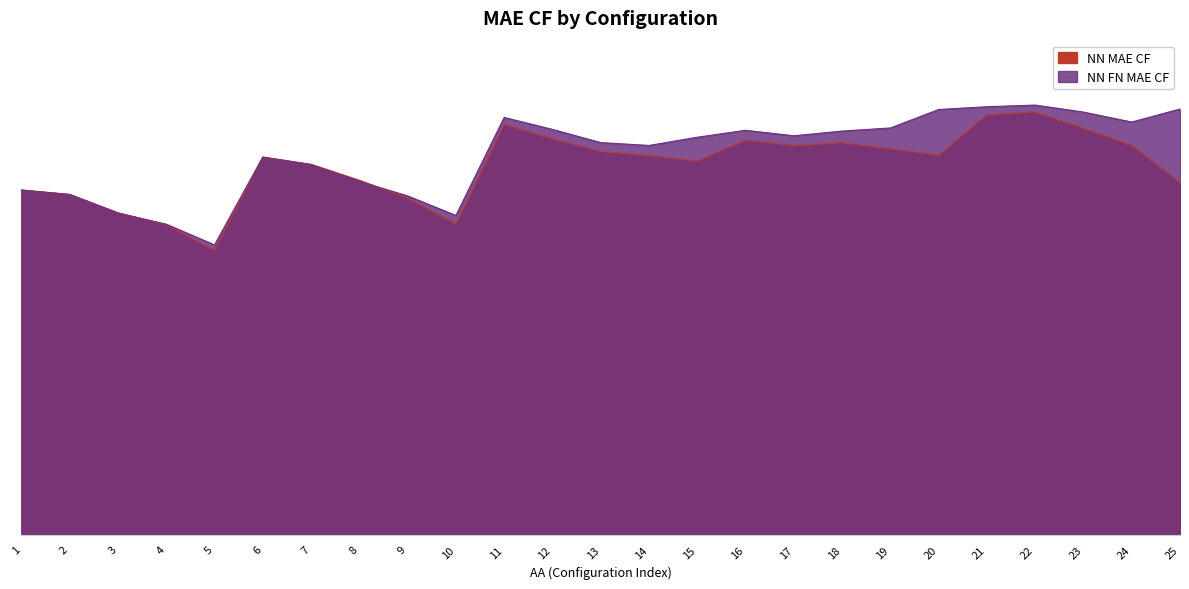

What is the difference between the second highest and minimum values in the NN FN MAE CF series?

0.2